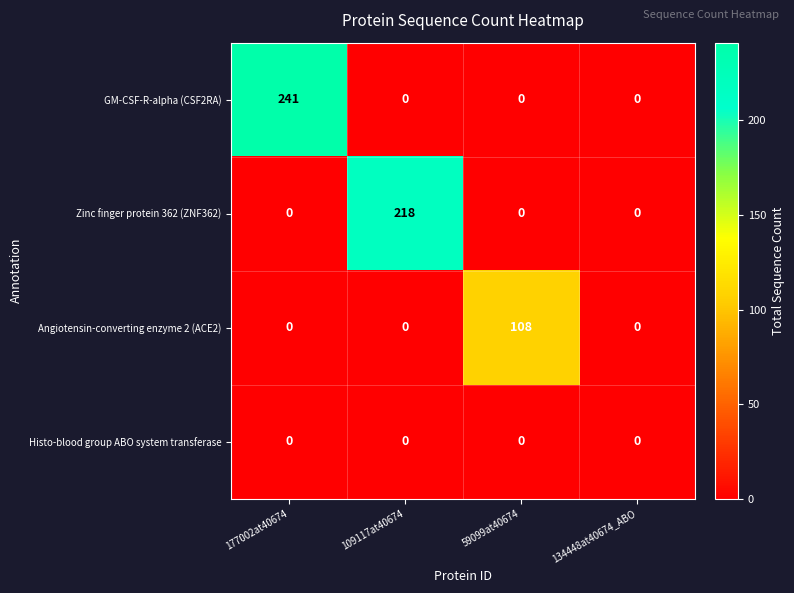

Which series has the largest total across all categories?

GM-CSF-R-alpha (CSF2RA)